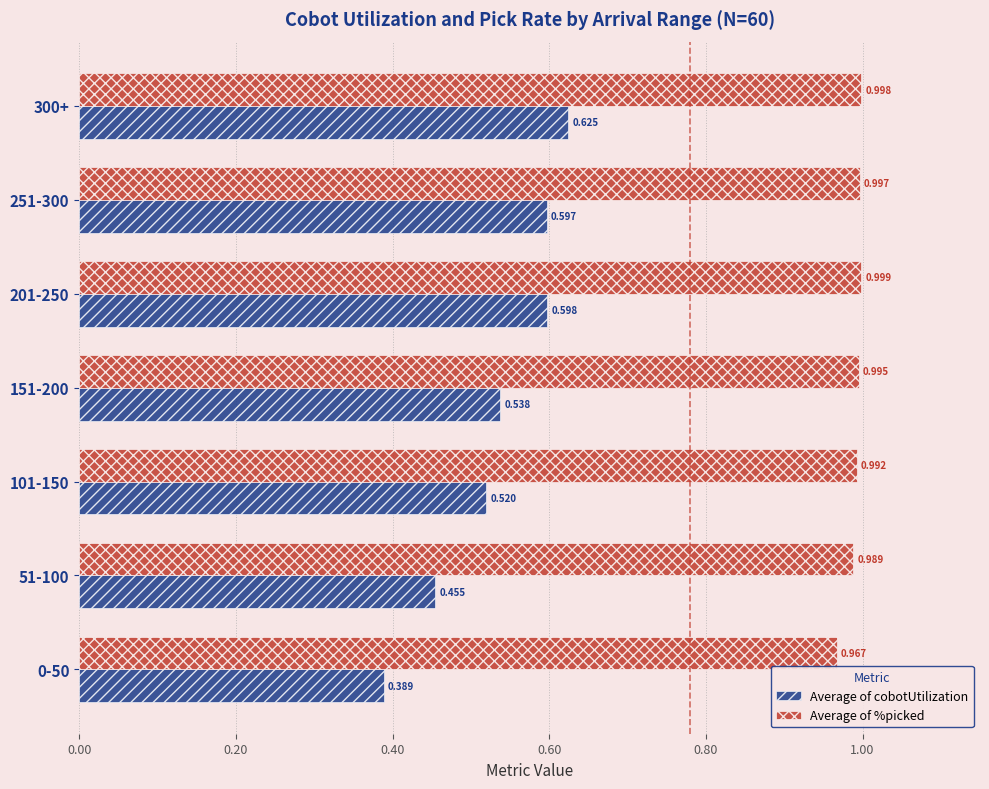

List the labels in order of Average of cobotUtilization value, smallest first.

0-50, 51-100, 101-150, 151-200, 251-300, 201-250, 300+